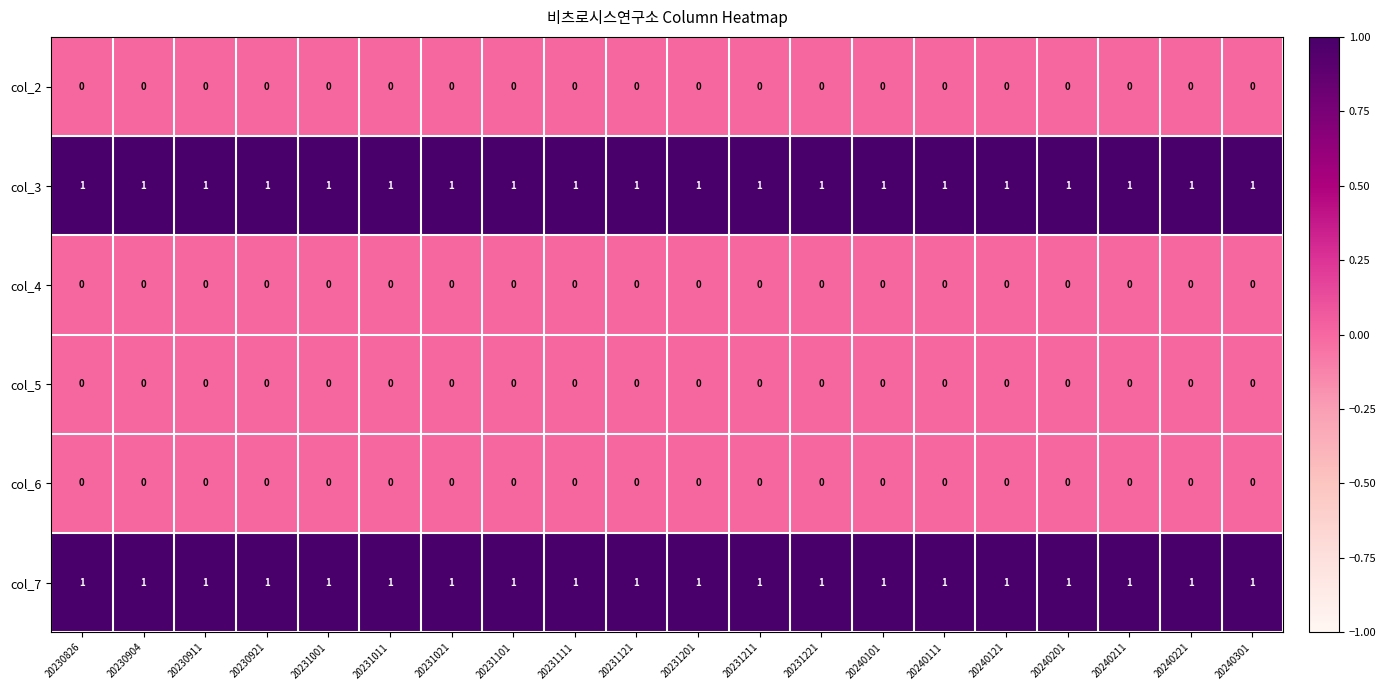

Is it true that col_3 equals 1 at 20230904?

True